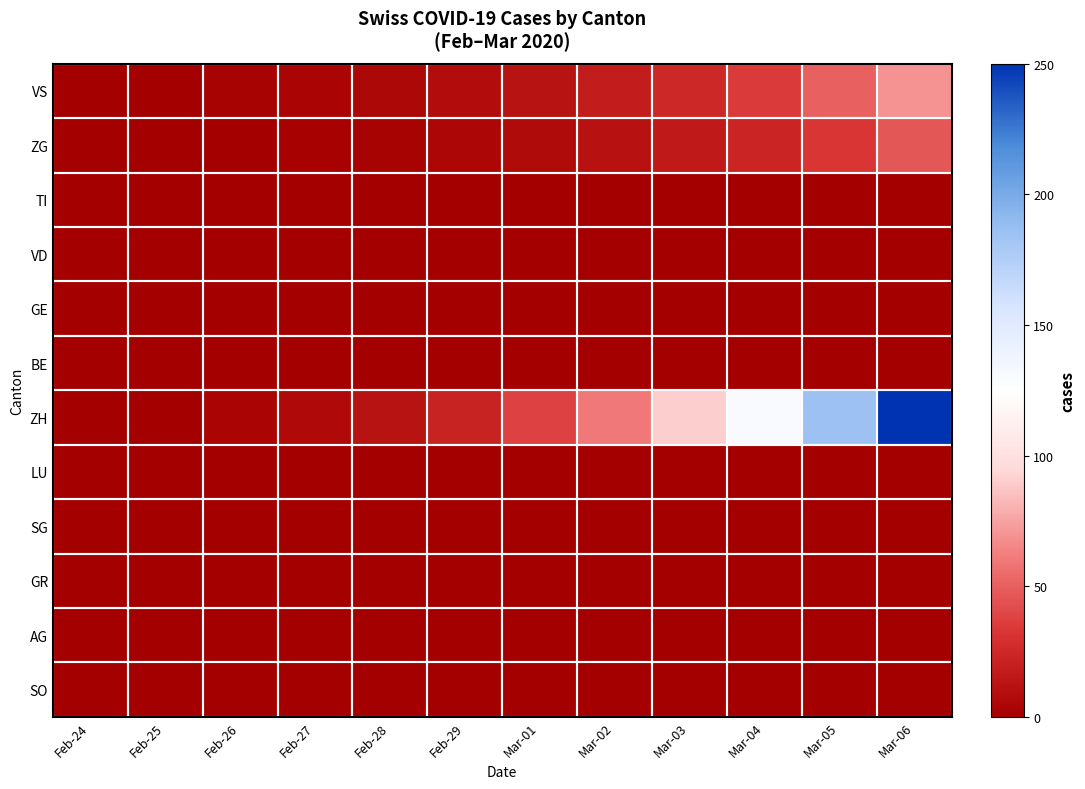

What is the greatest value displayed?

250